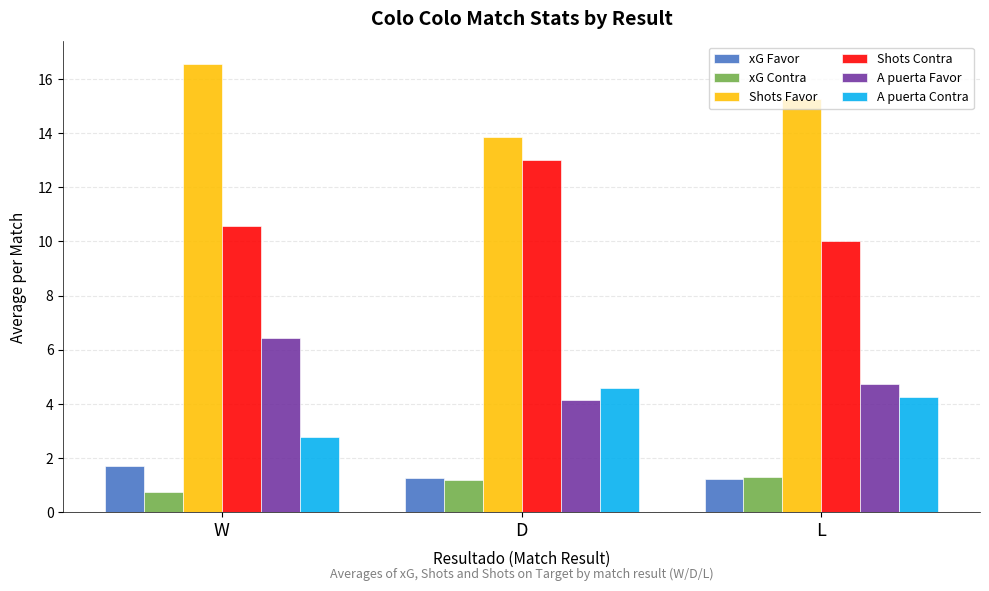

What are all the series names shown in the legend?

xG Favor, xG Contra, Shots Favor, Shots Contra, A puerta Favor, A puerta Contra